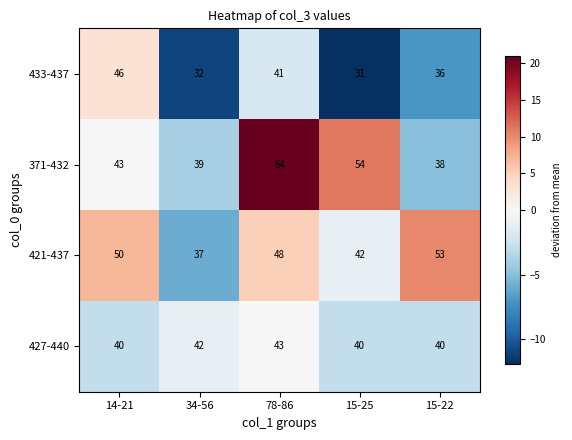

What is the difference between the maximum and minimum values in the 421-437 series?

16